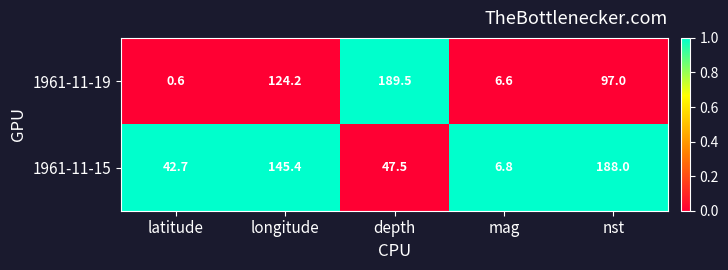

Between latitude and mag, which series saw the biggest shift?

1961-11-15